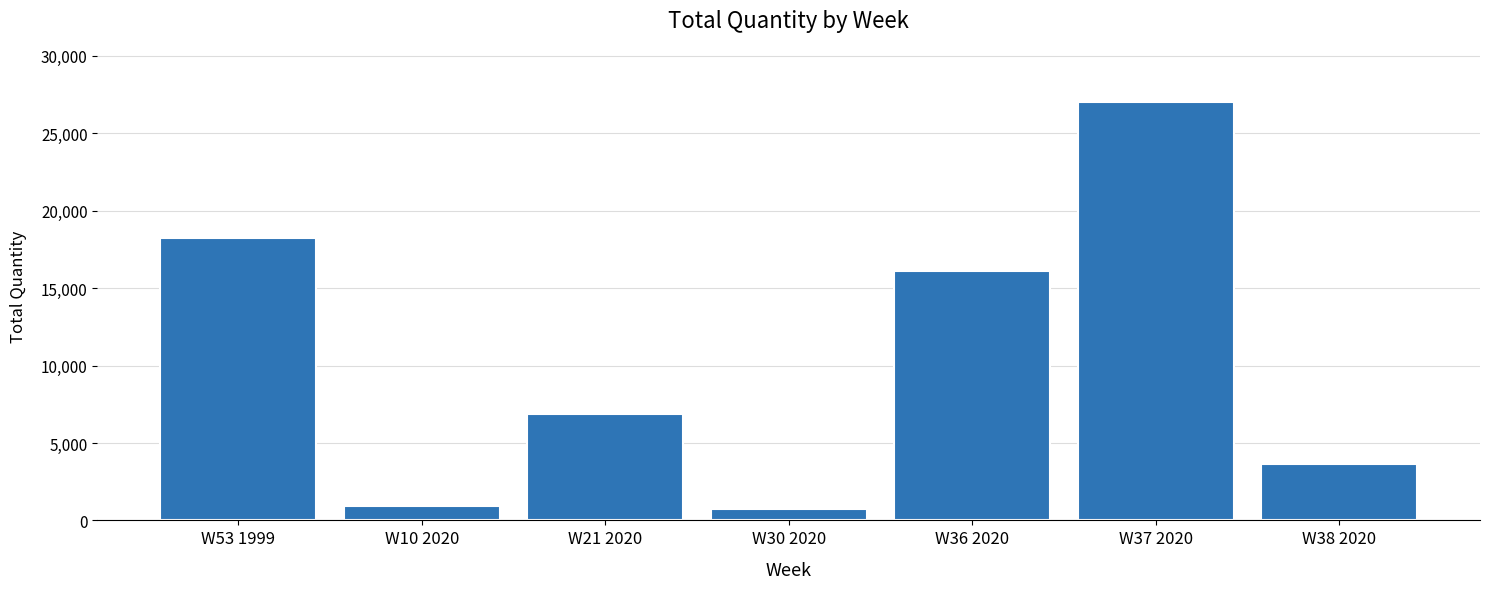

What is the difference between the maximum and minimum values?

26272